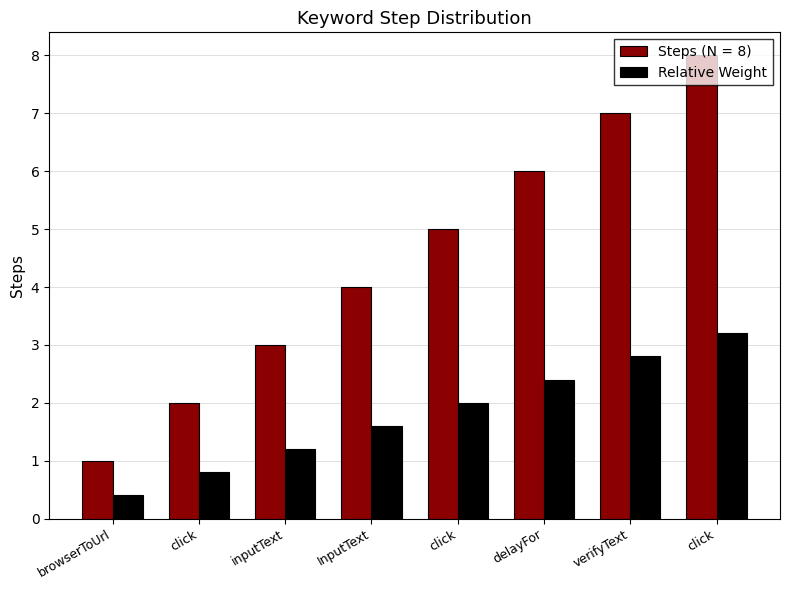

What is the smallest value displayed?

0.4